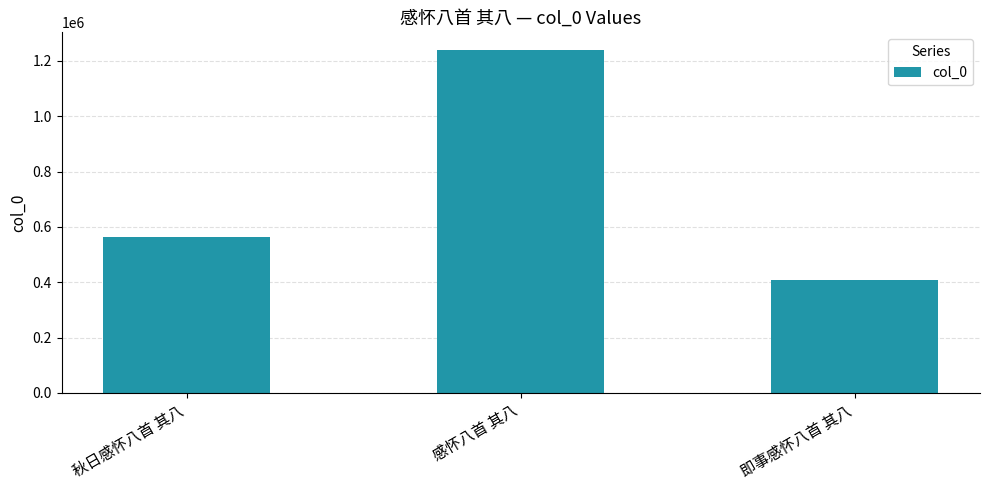

What is the maximum value shown in the chart?

1241050